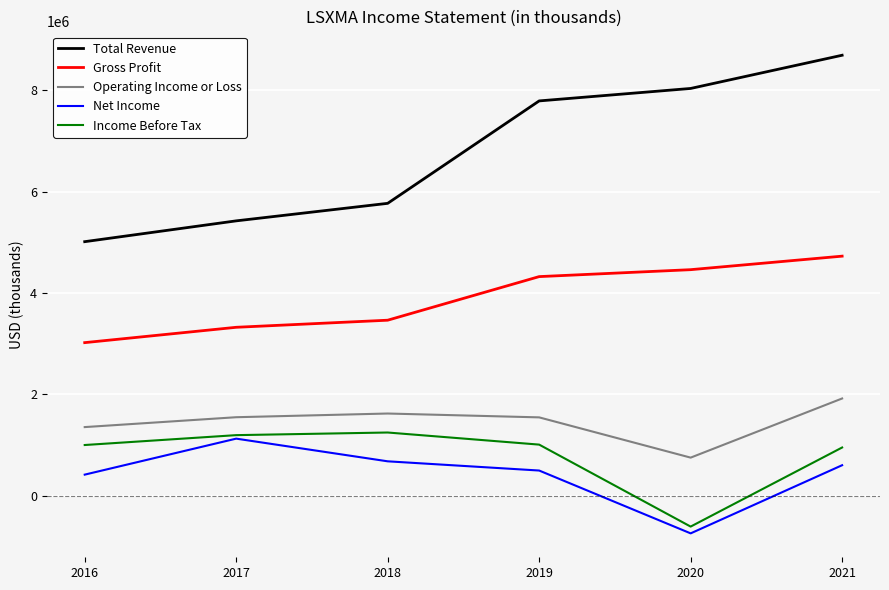

Which series has the largest total across all categories?

Total Revenue